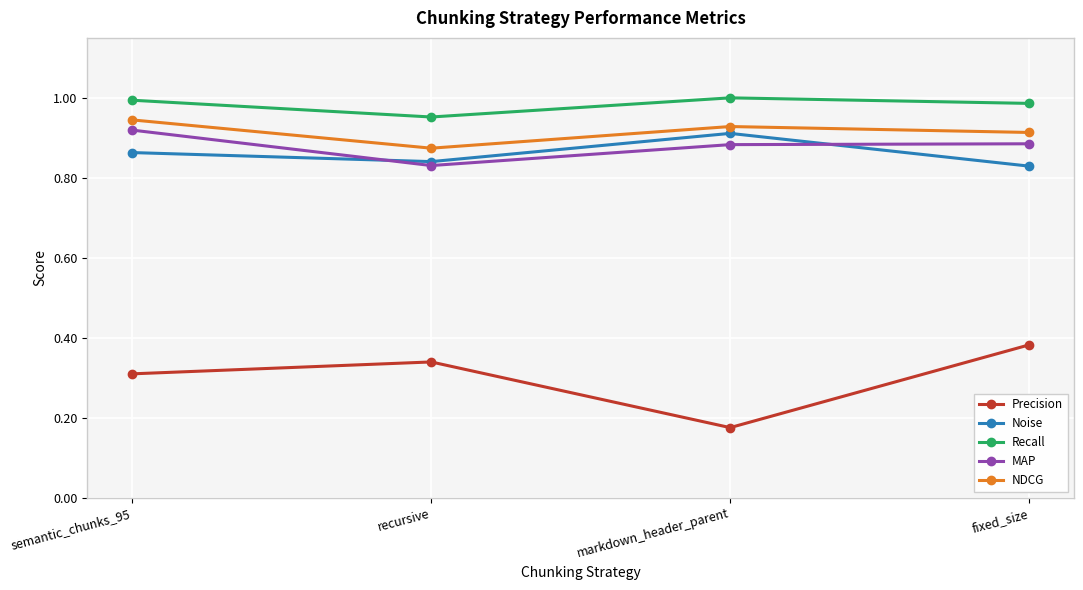

True or false: MAP has a value of 0.9 at semantic_chunks_95.

True